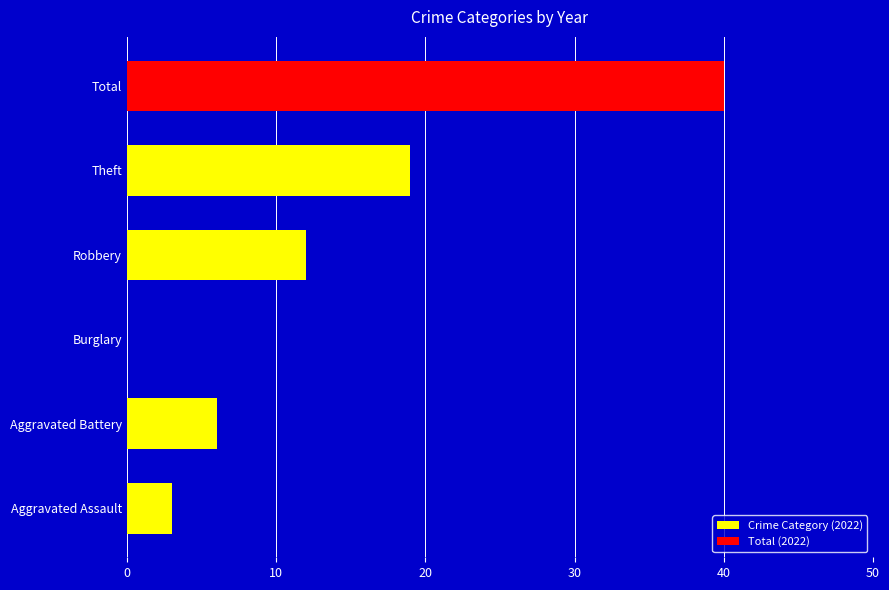

What is the sum of the values at Total and Burglary?

40